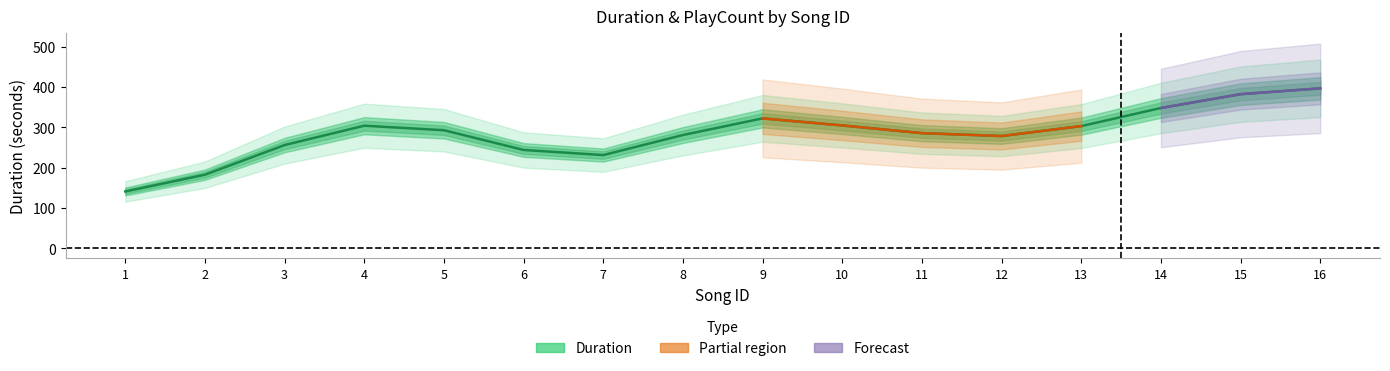

How many values are below 292?

8